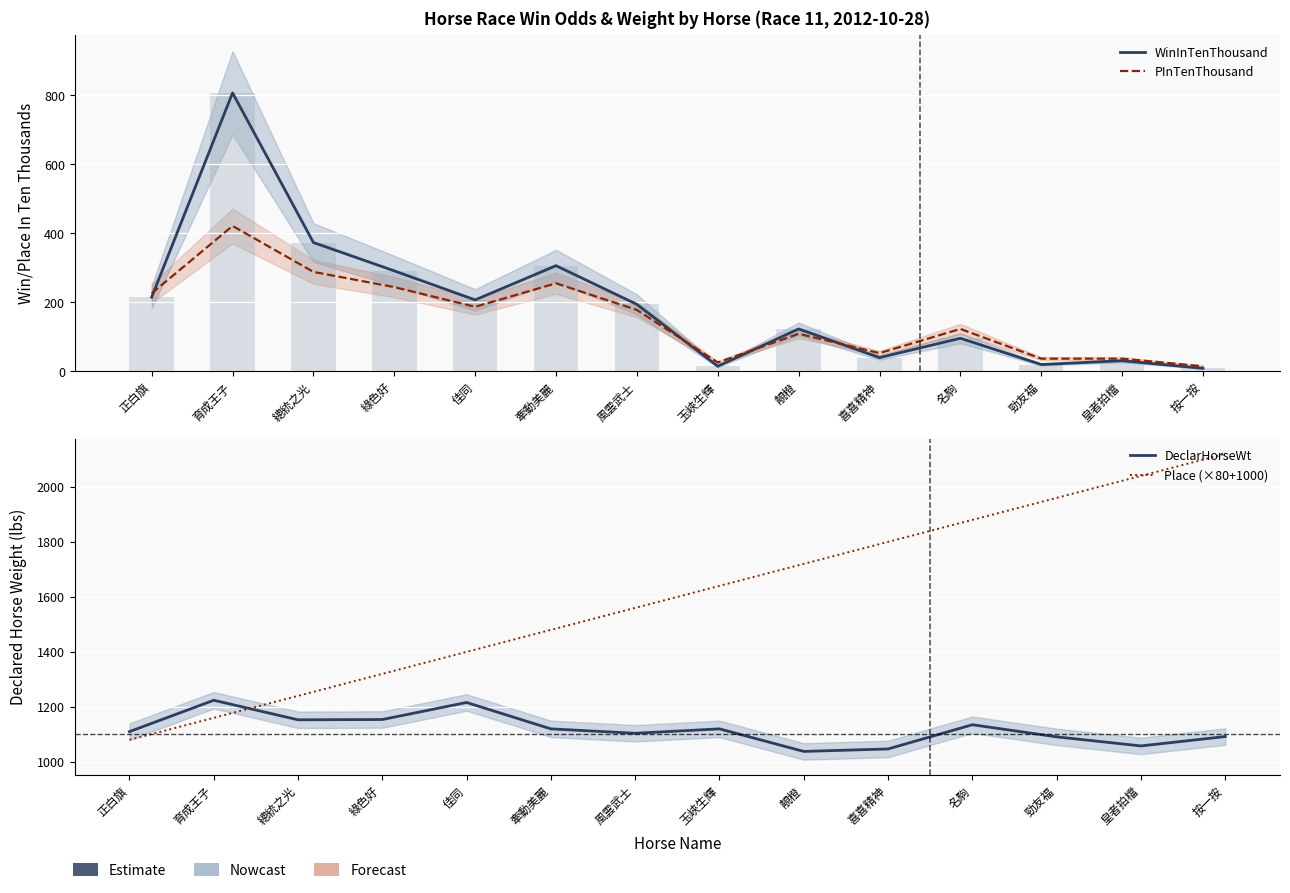

Read the DeclarHorseWt value at 綠色好, to the nearest 50.

1150